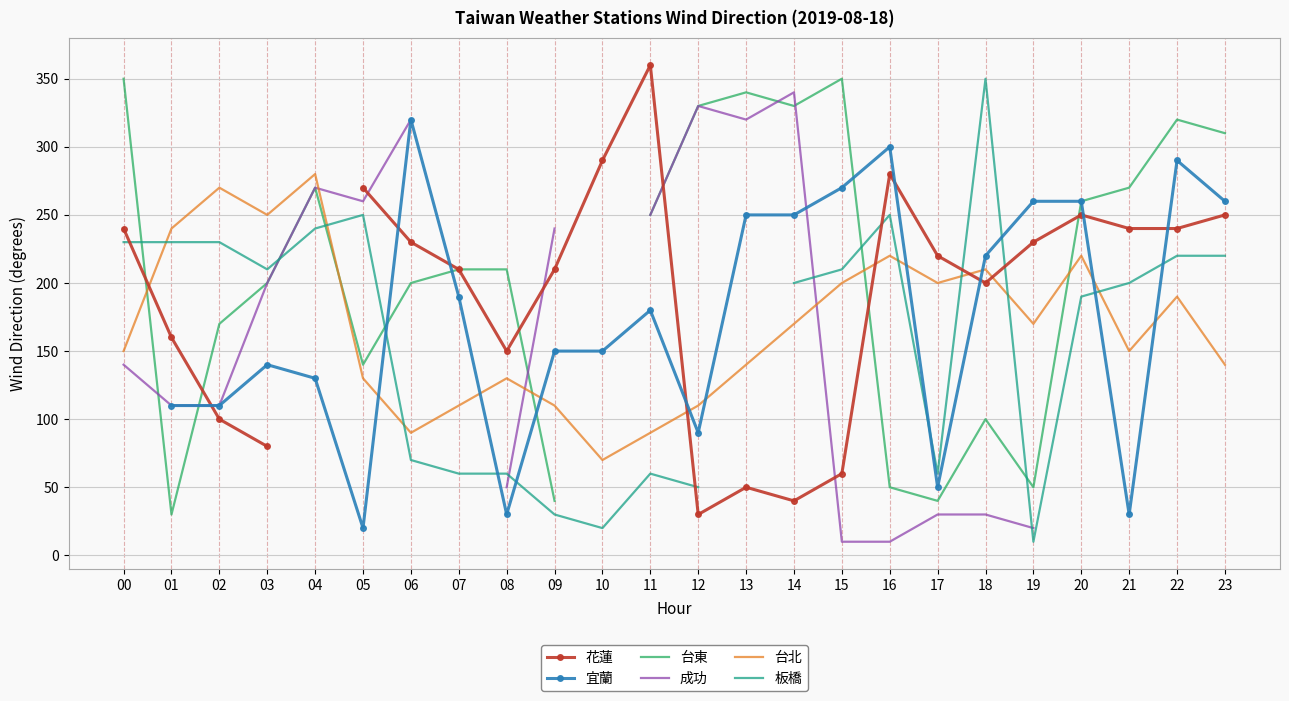

What is the sum of the 宜蘭 values at 21 and 15?

300.0